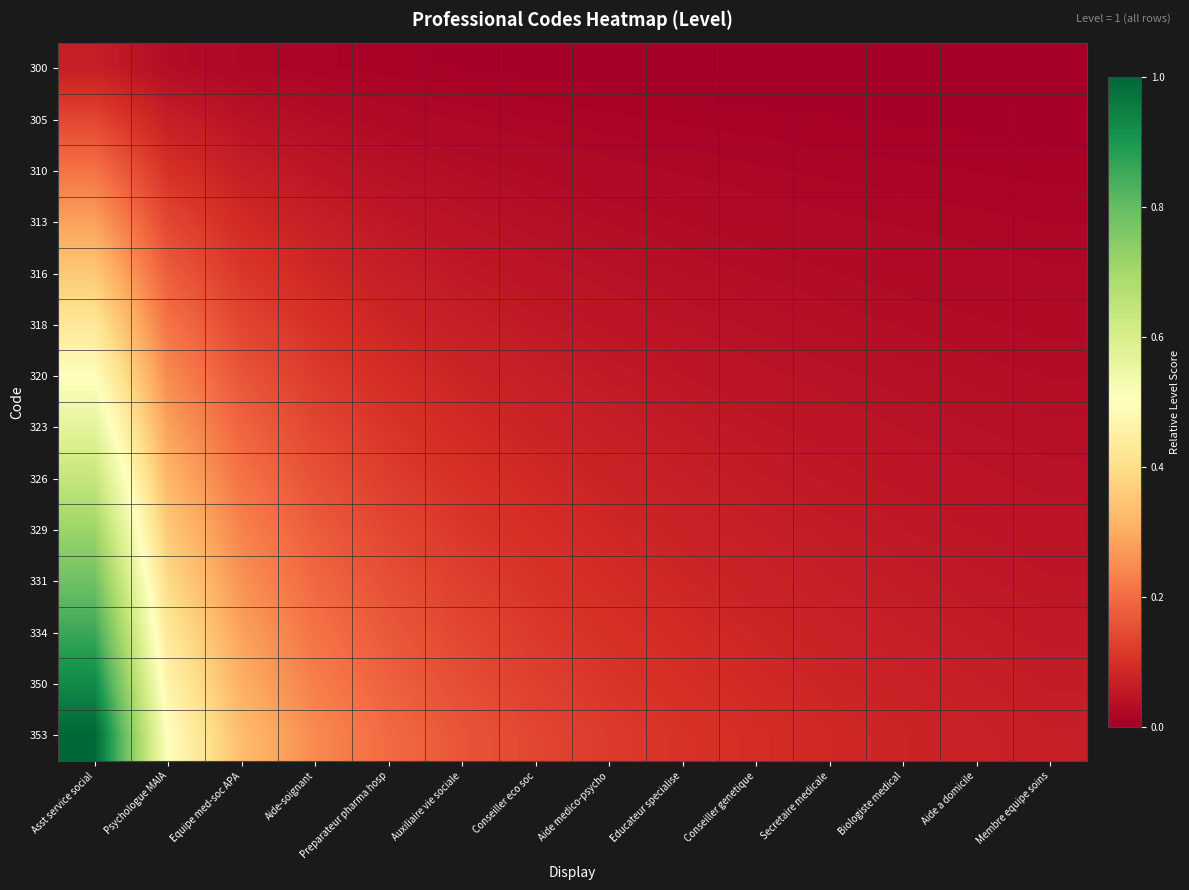

Which label corresponds to the largest value in the chart?

Asst service social